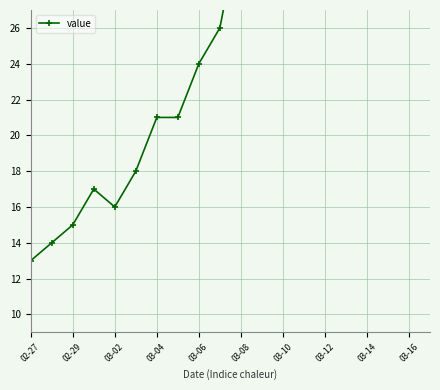

Reading right to left, what are all the values shown in this chart?

182	153	123	101	82	72	52	45	37	32	26	24	21	21	18	16	17	15	14	13